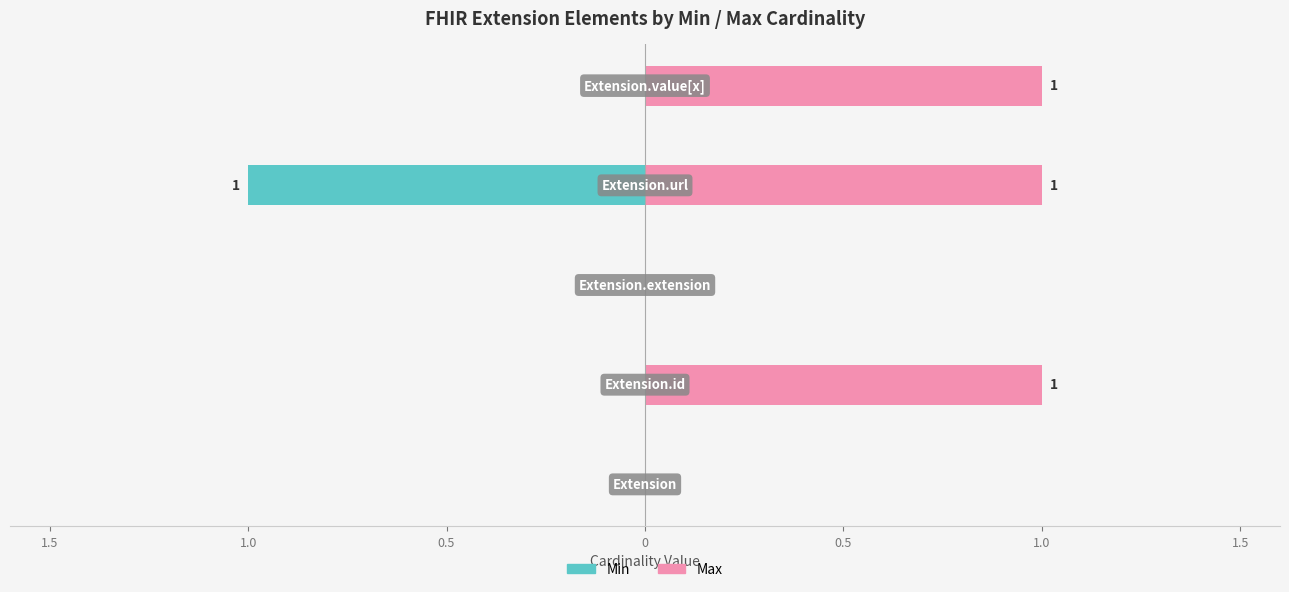

Reading left to right, transcribe all the data shown in this chart.

Min: 1.5=0	1.0=0	0.5=0	0=-1	0.5=0
Max: 1.5=0	1.0=1	0.5=0	0=1	0.5=1